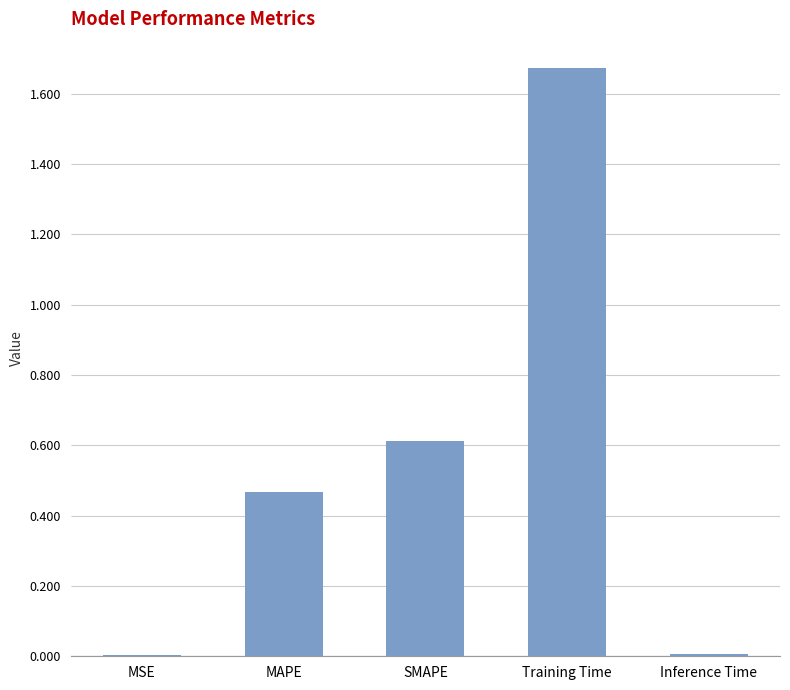

Which has a higher value, MSE or SMAPE?

SMAPE